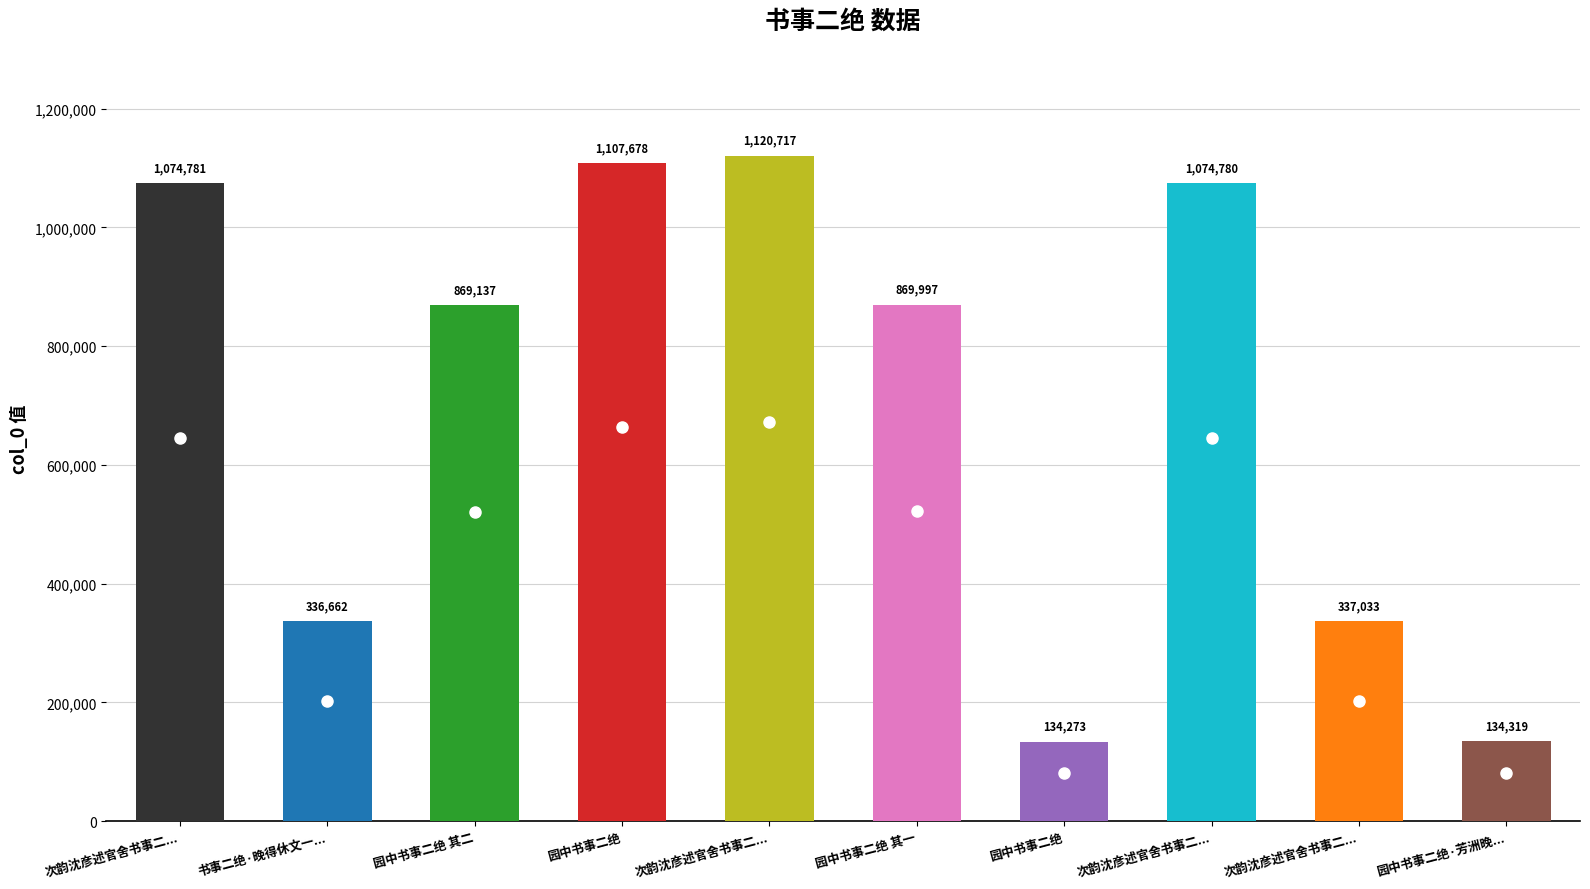

Rank the categories by value from lowest to highest.

园中书事二绝, 园中书事二绝·芳洲晚日鲜, 书事二绝·晚得休文一解颜, 次韵沈彦述官舍书事二绝, 园中书事二绝 其二, 园中书事二绝 其一, 次韵沈彦述官舍书事二绝 其一, 次韵沈彦述官舍书事二绝 其二, 园中书事二绝, 次韵沈彦述官舍书事二绝